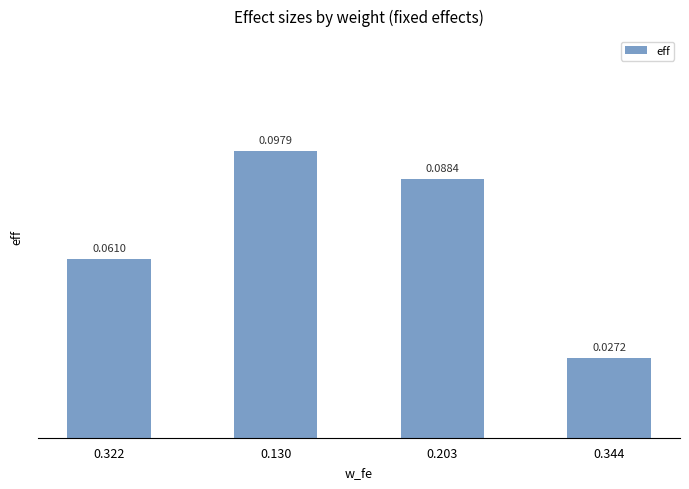

What is the label of the 1st bar from the right?

0.344